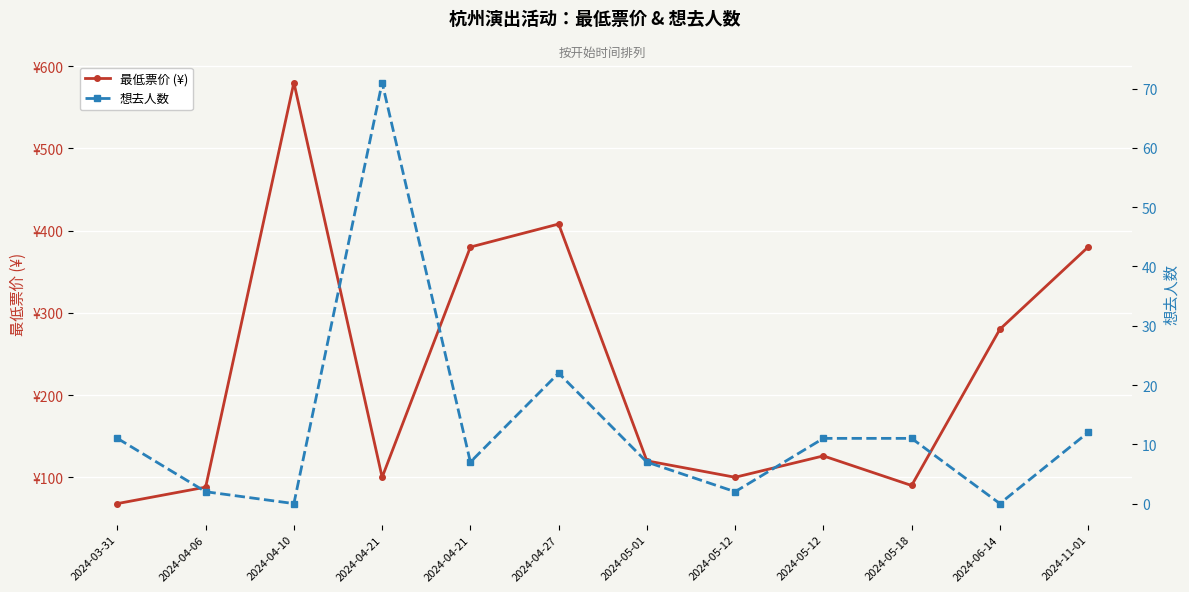

Is the value of 最低票价 (¥) at 2024-11-01 greater than the value of 想去人数 at 2024-04-21?

Yes